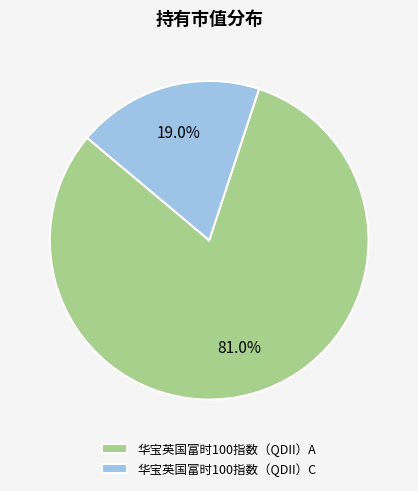

Is there a majority slice in this chart?

Yes